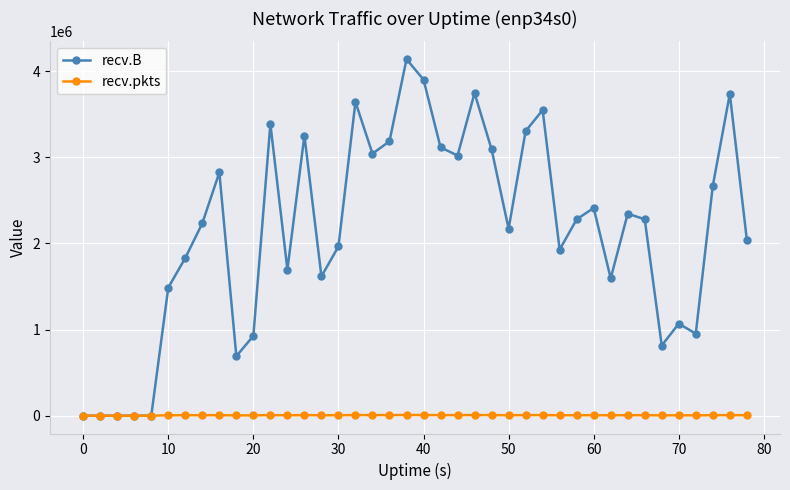

Which series has the widest spread of values?

recv.B